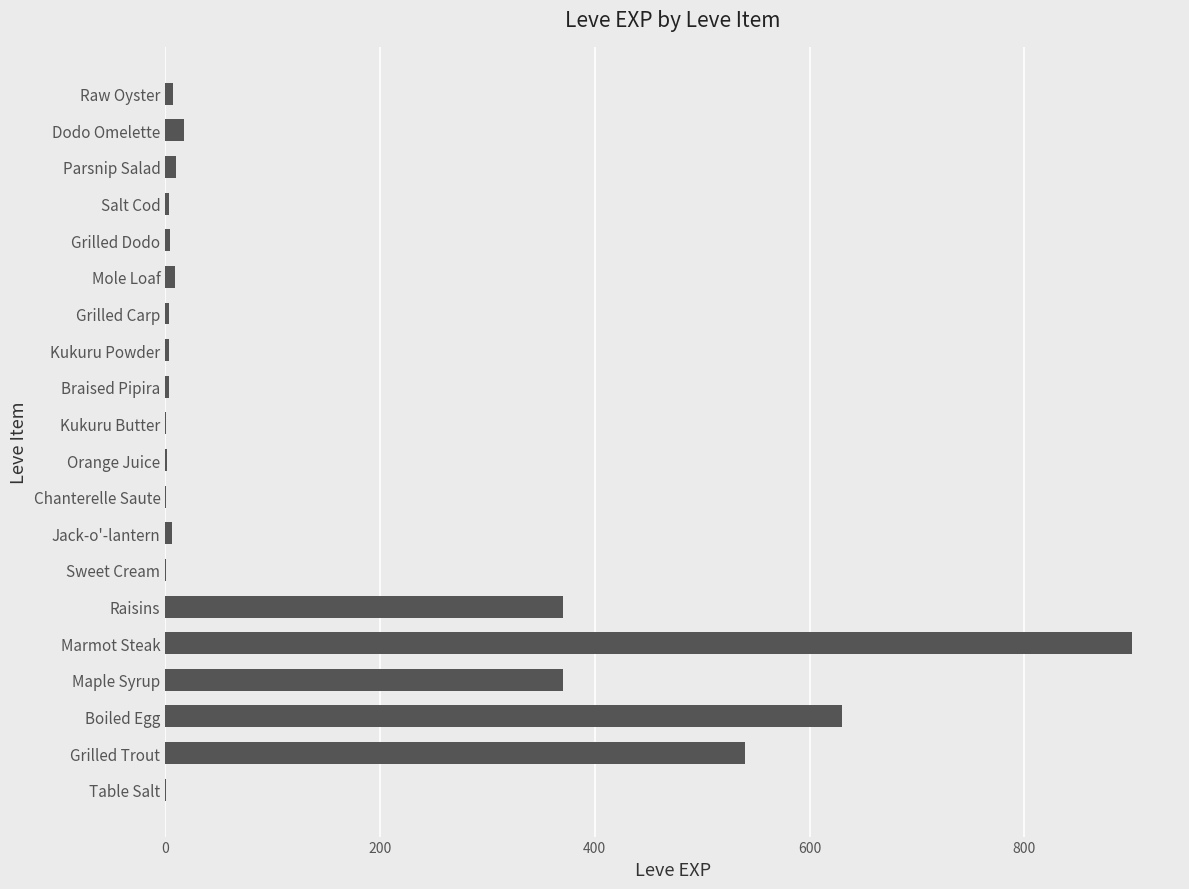

Between Chanterelle Saute and Boiled Egg, which is larger?

Boiled Egg